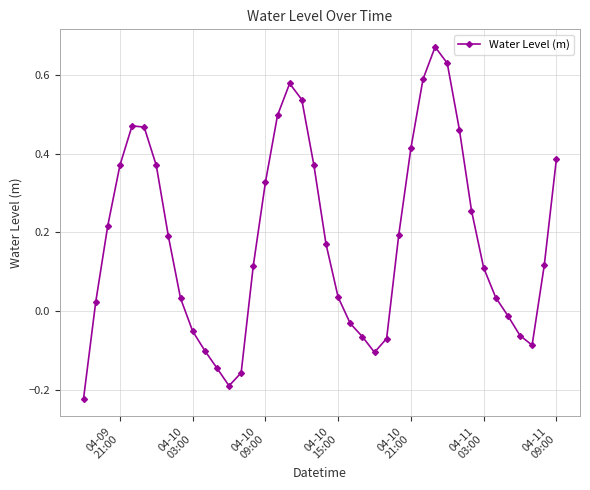

How many points are lower than both their immediate neighbors (excluding endpoints)?

3